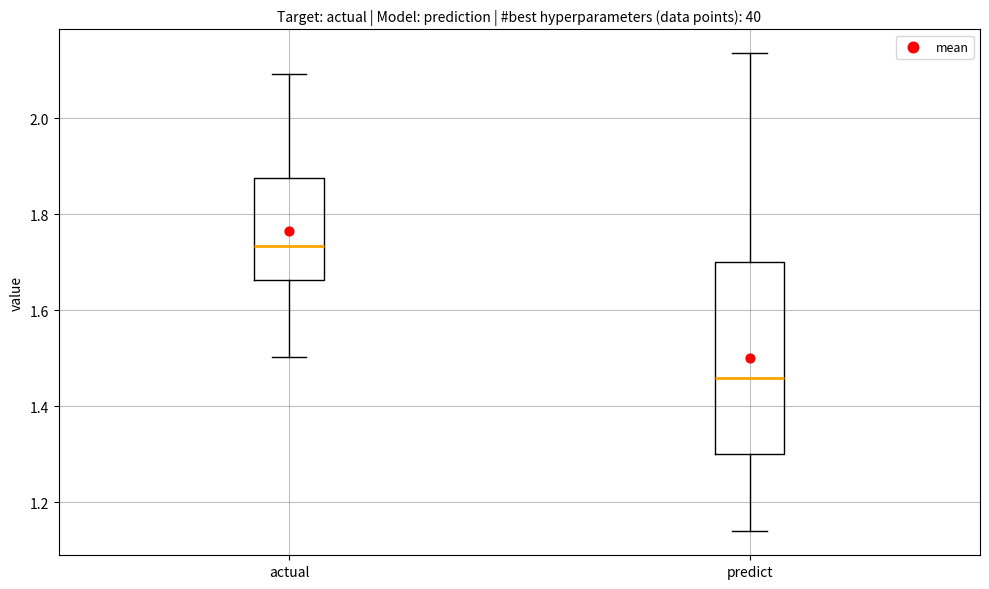

Which box is the tallest, from its lower edge to its upper edge?

predict